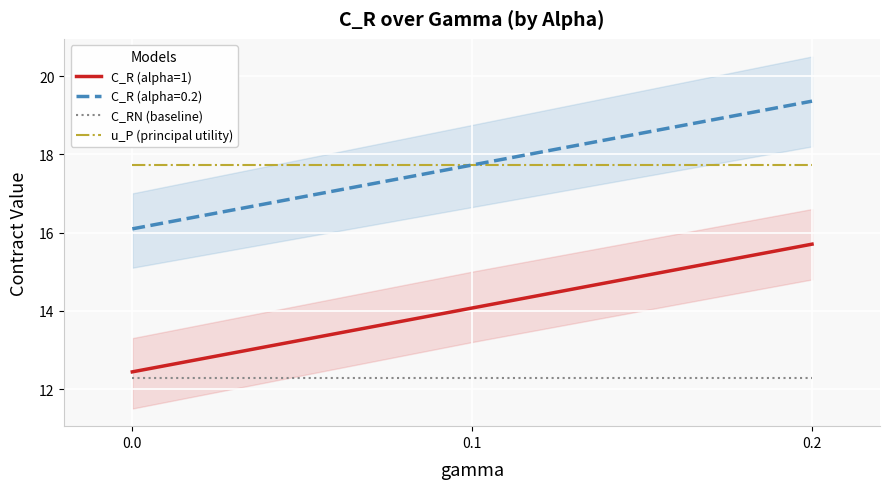

The C_RN (baseline) series shows 12.3 at 0.2. True or false?

True